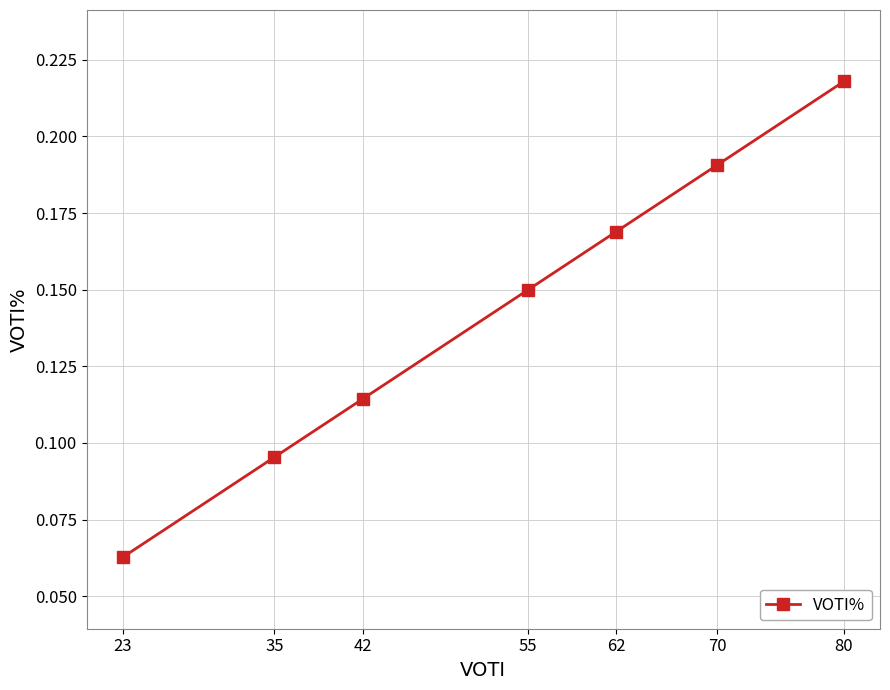

Rank the categories by value from highest to lowest.

80, 70, 62, 55, 42, 35, 23